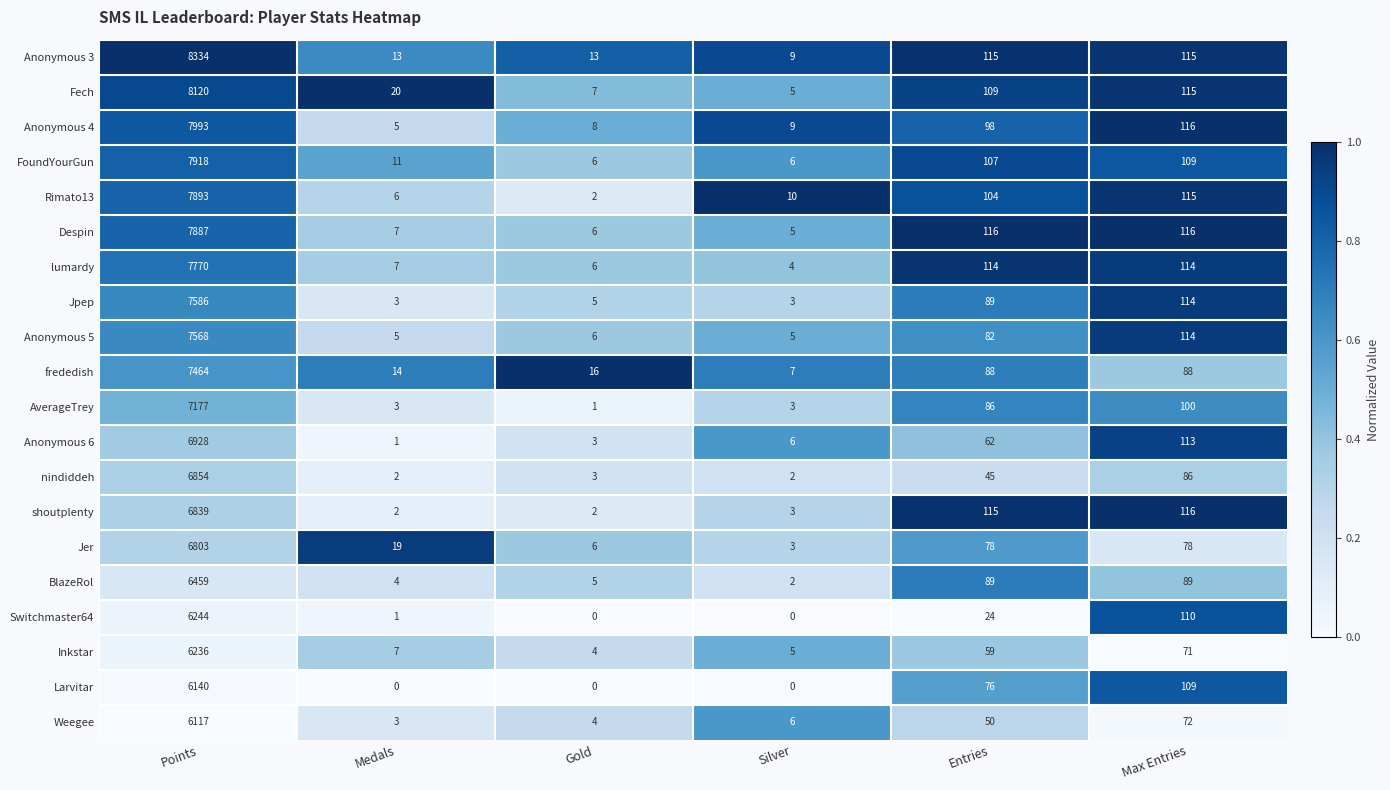

What is the spread (max minus min) of values at Gold?

16